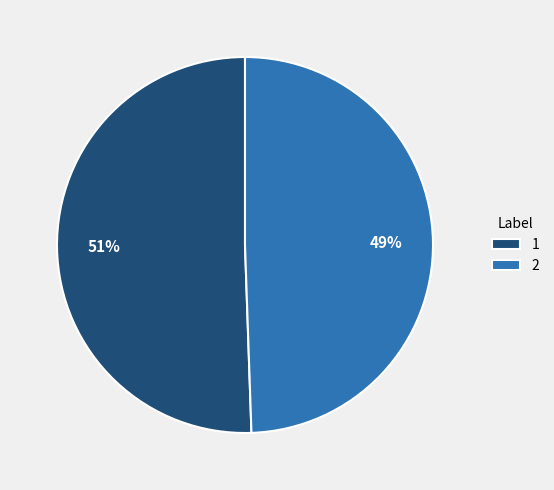

Which category has the smallest portion of the pie?

2